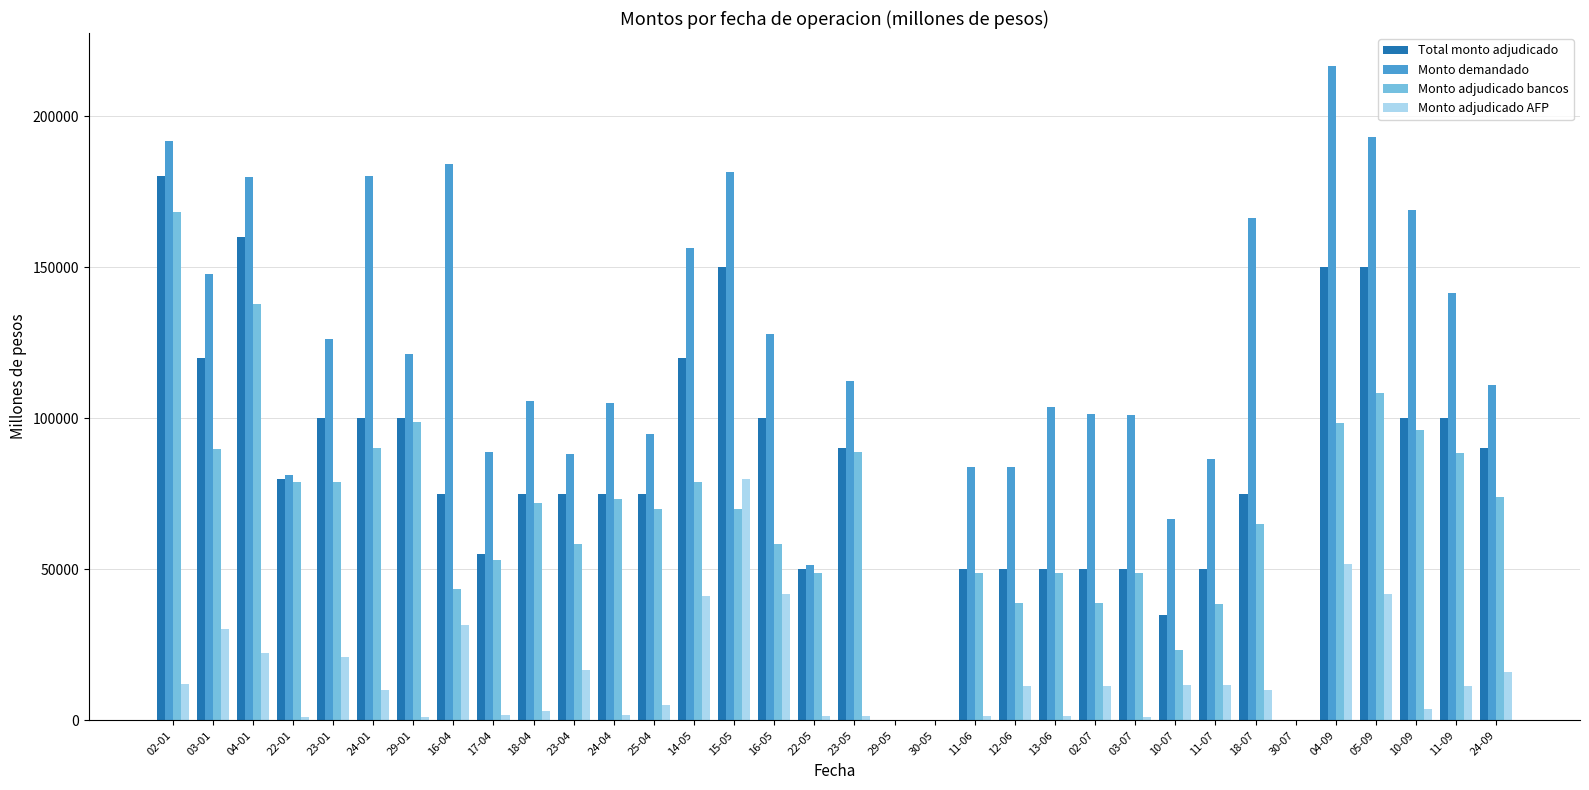

The value of Monto adjudicado AFP at 12-06 is 11320. True or false?

True